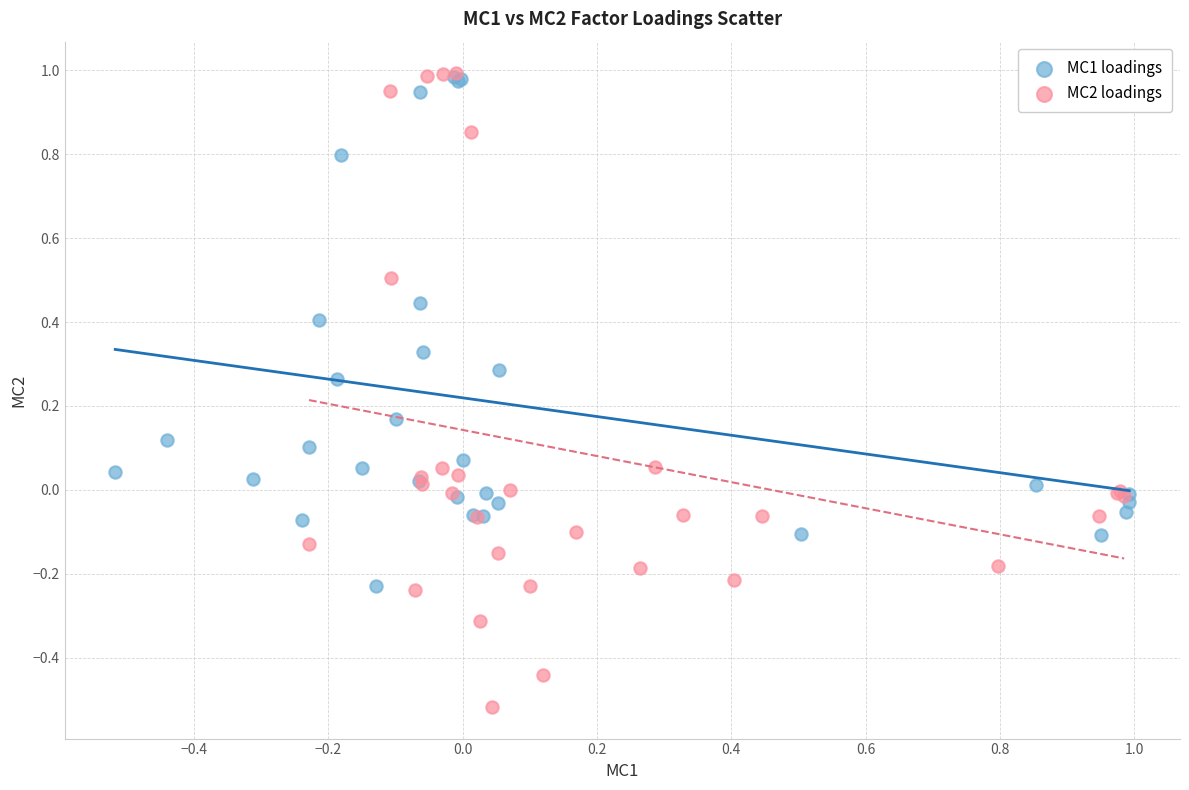

Which series contains the lowest Y value?

MC2 loadings